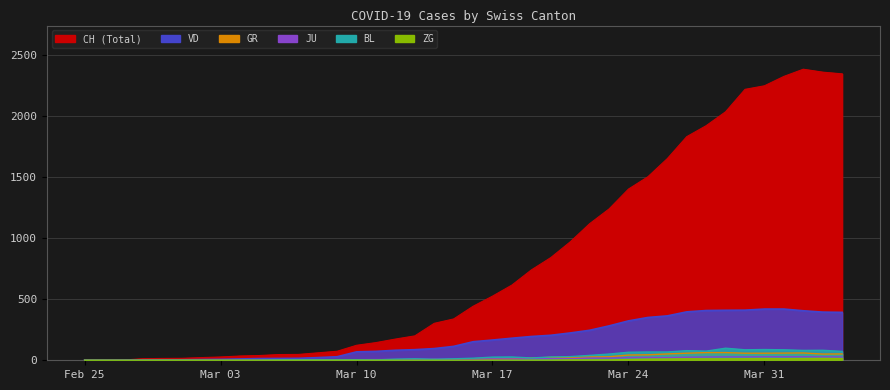

Is the value of BL at 33 greater than the value of ZG at 24?

Yes